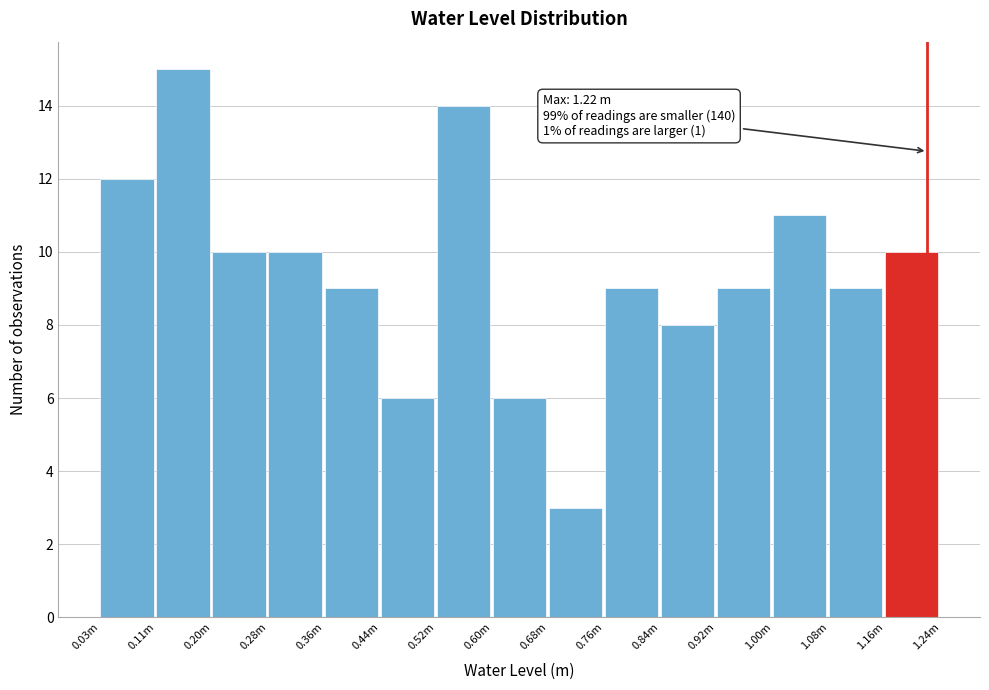

Reading left to right, extract all data points from this chart.

0.03m=12	0.11m=15	0.20m=10	0.28m=10	0.36m=9	0.44m=6	0.52m=14	0.60m=6	0.68m=3	0.76m=9	0.84m=8	0.92m=9	1.00m=11	1.08m=9	1.16m=10